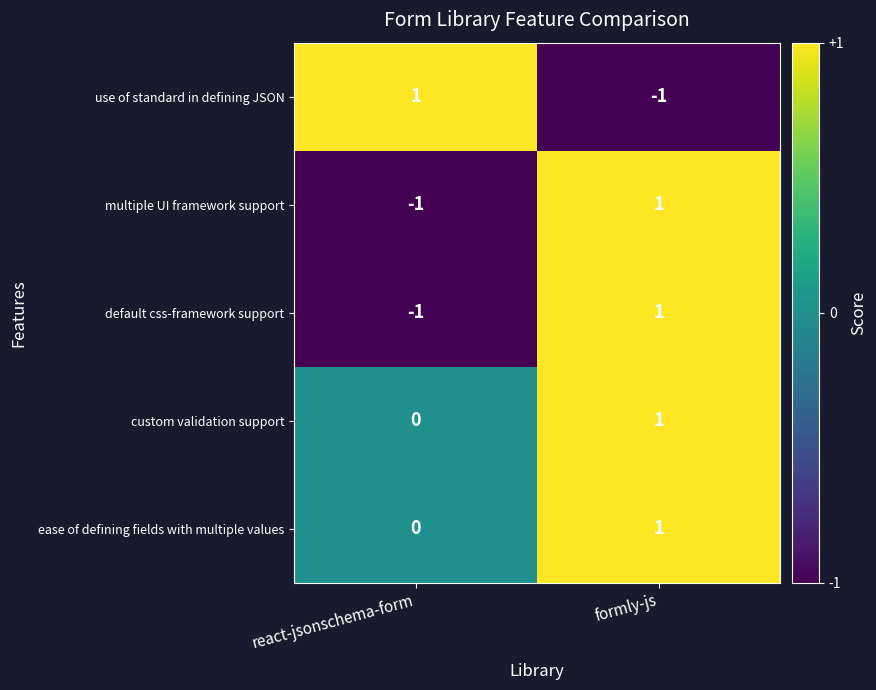

How many values in default css-framework support are below zero?

1